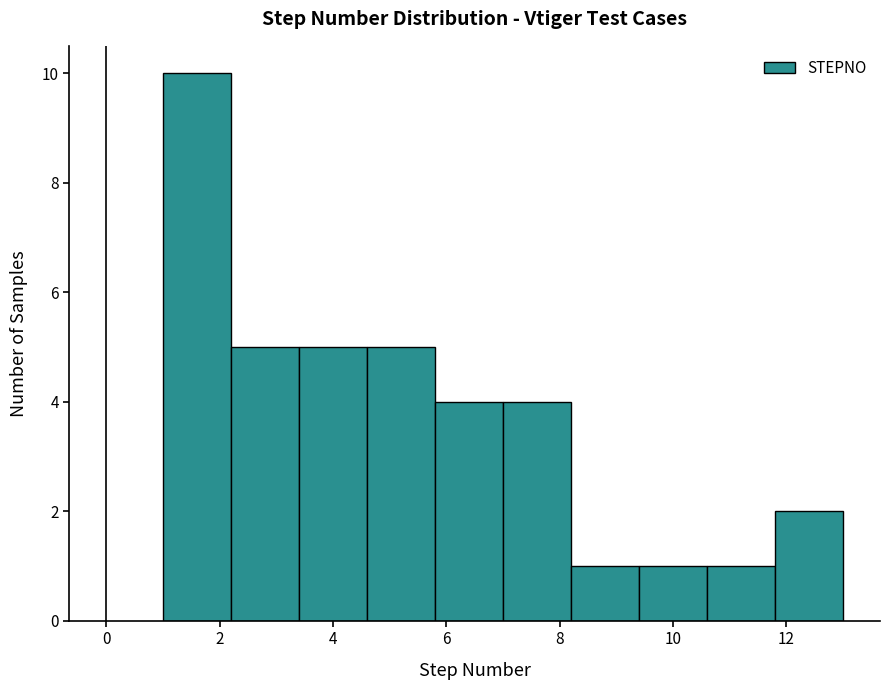

What is the height of the bar covering 5.8 to 7.0 on the x-axis? The values are not printed on the chart, so give them approximately, as read against the axis.

4